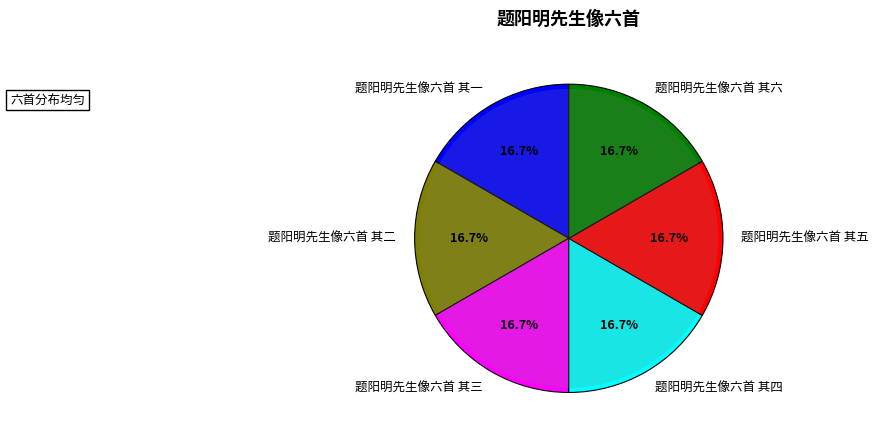

Combined, do 题阳明先生像六首 其五 and 题阳明先生像六首 其二 account for over 50%?

No